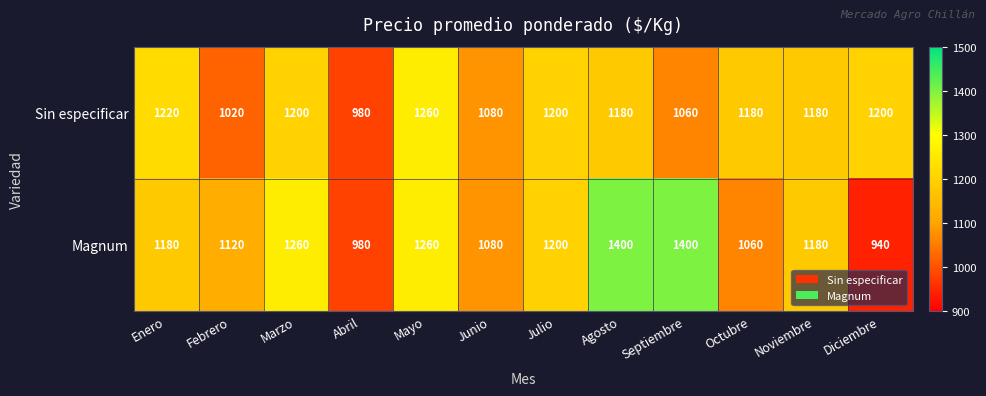

The Sin especificar series shows 232 at Febrero. True or false?

False